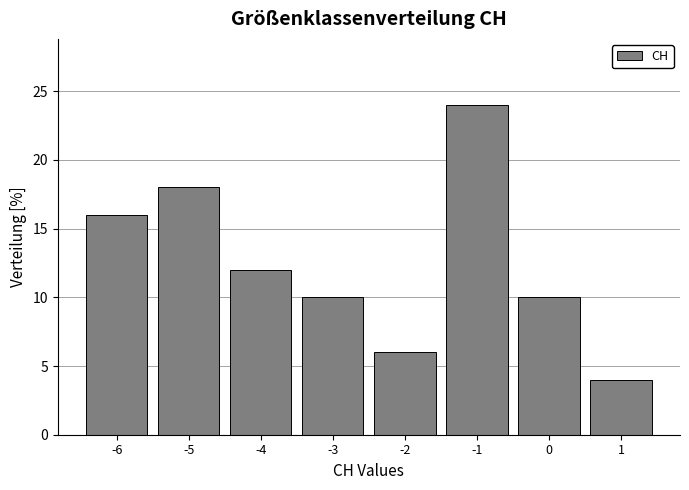

How tall is the bar that spans -0.5 to 0.5 on the x-axis? The values are not printed on the chart, so give them approximately, as read against the axis.

10